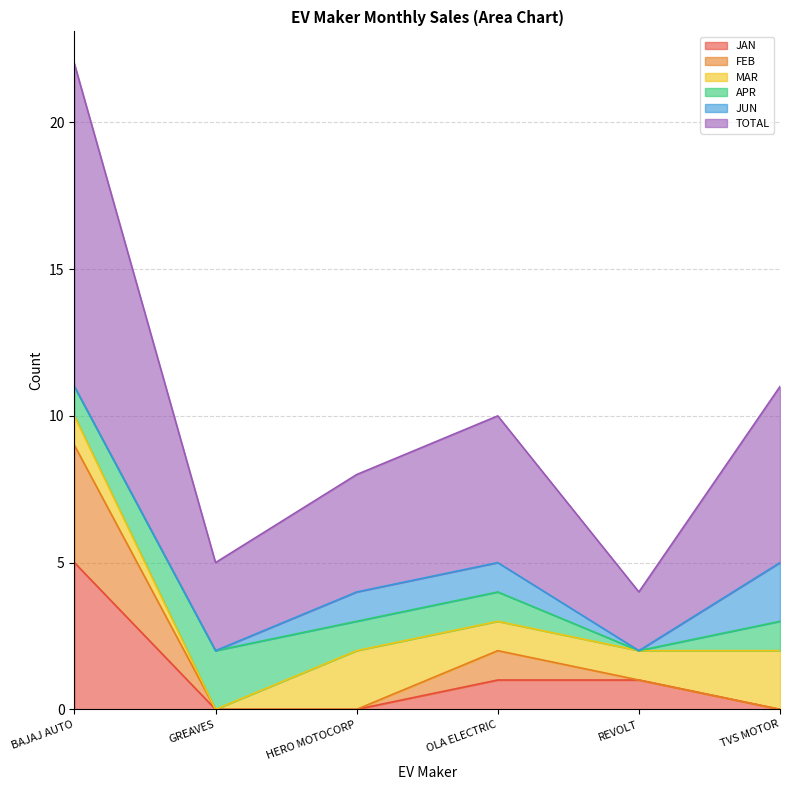

What is the minimum value for TOTAL?

4